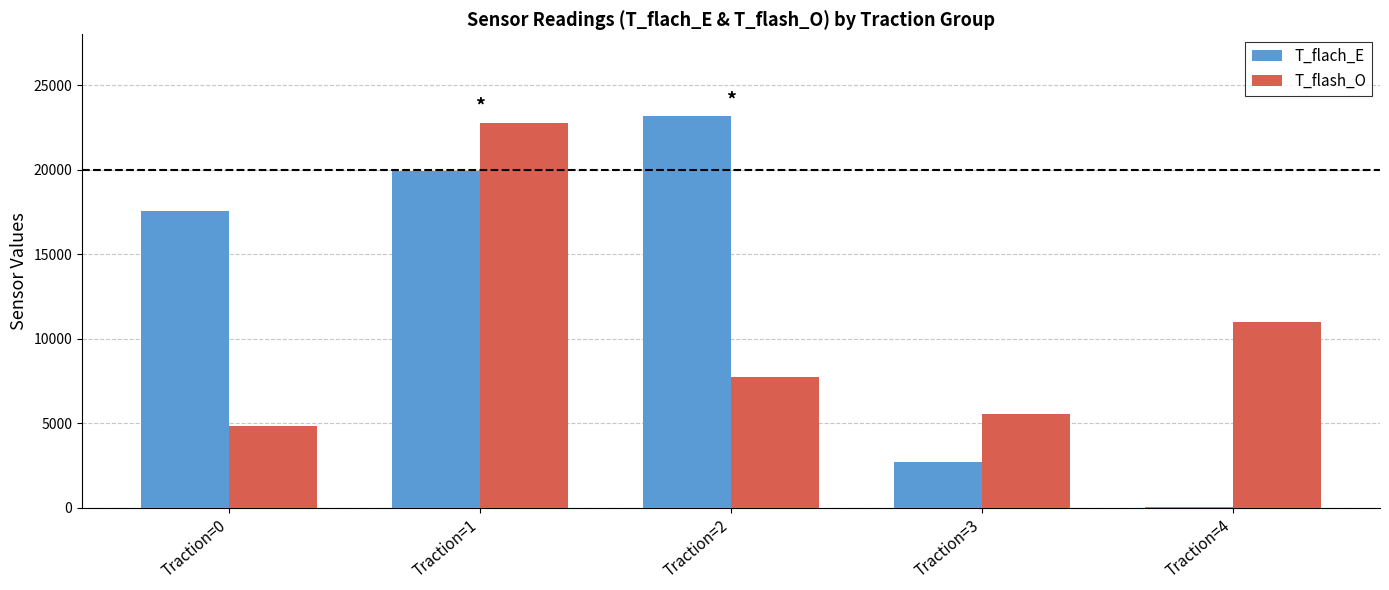

Reading right to left, extract all data points from this chart.

T_flach_E: 51	2703	23150	19906	17571
T_flash_O: 11009	5519	7752	22782	4859